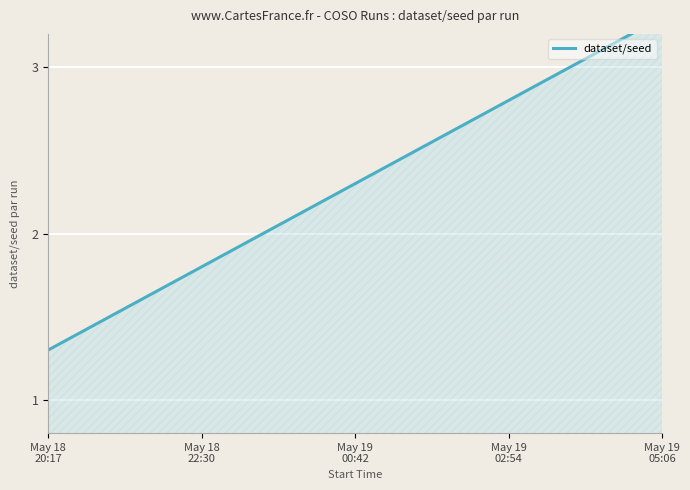

What is the label of the 5th point from the right?

May 18
20:17